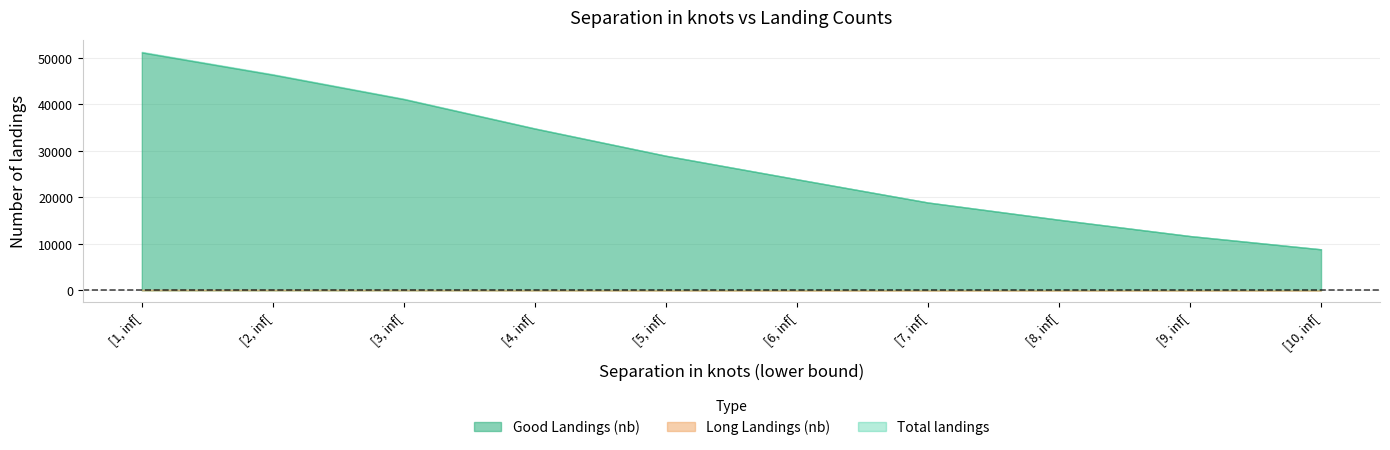

Between 8 and 2, which is larger?

2